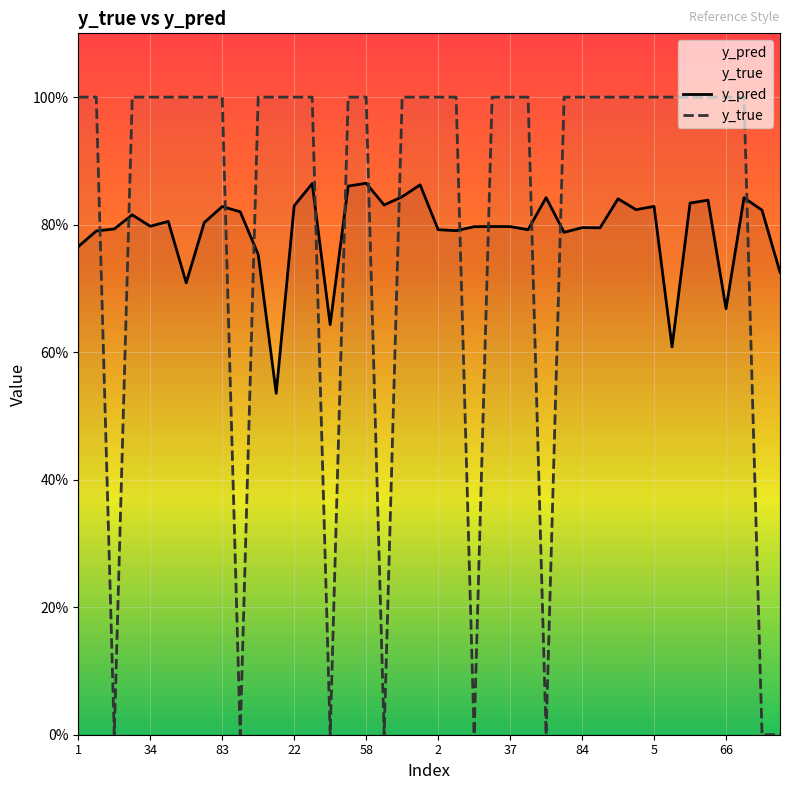

Which series has the largest total across all categories?

y_true